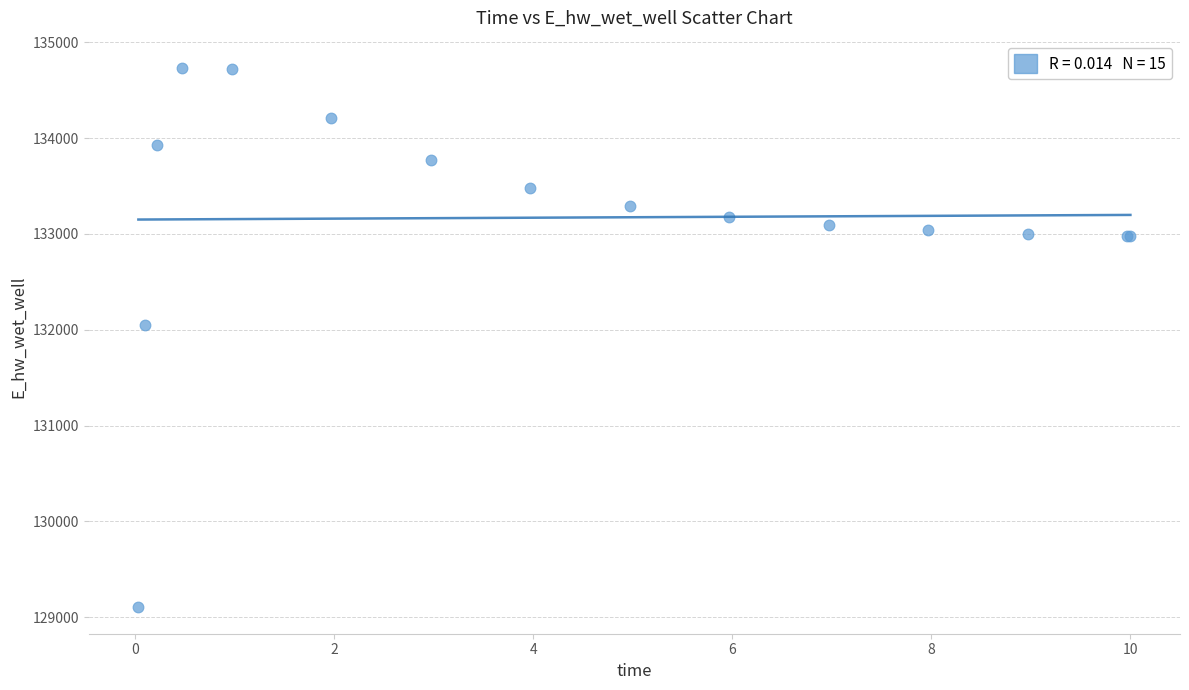

What Y value in the scatter plot is closest to 131922?

132044.8